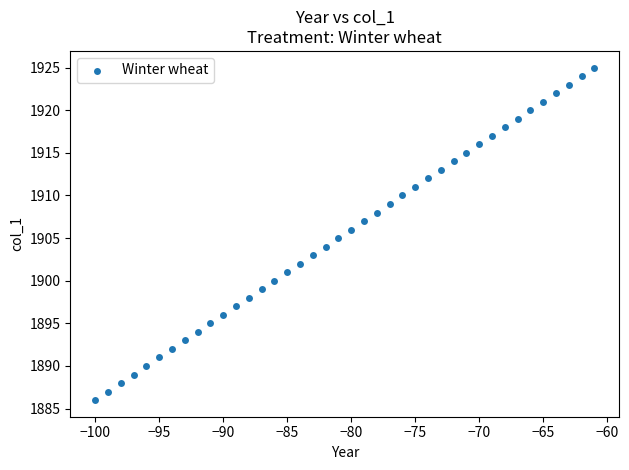

What is the range of Y values (max minus min)?

39